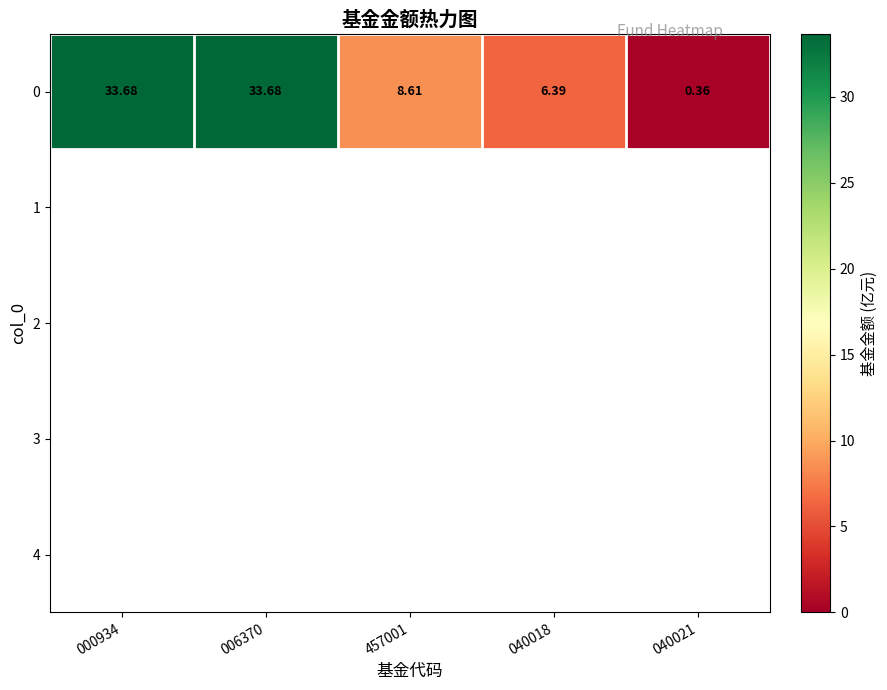

Is the value of 0 at 457001 greater than the value of 2 at 000934?

No